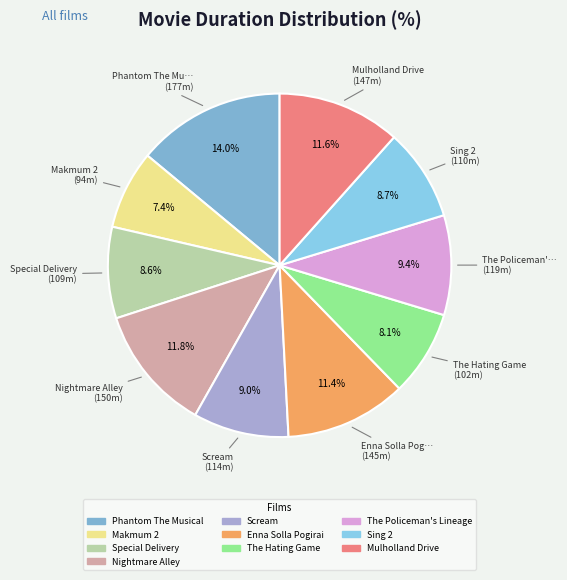

To the nearest percent, what portion does Nightmare Alley represent?

12%